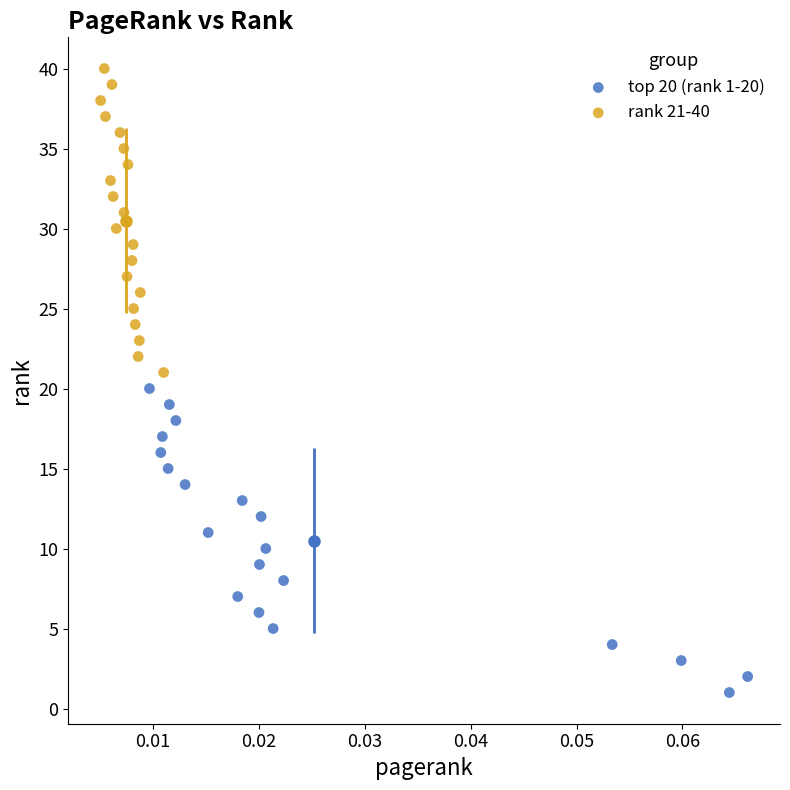

Which series contains the lowest Y value?

top 20 (rank 1-20)